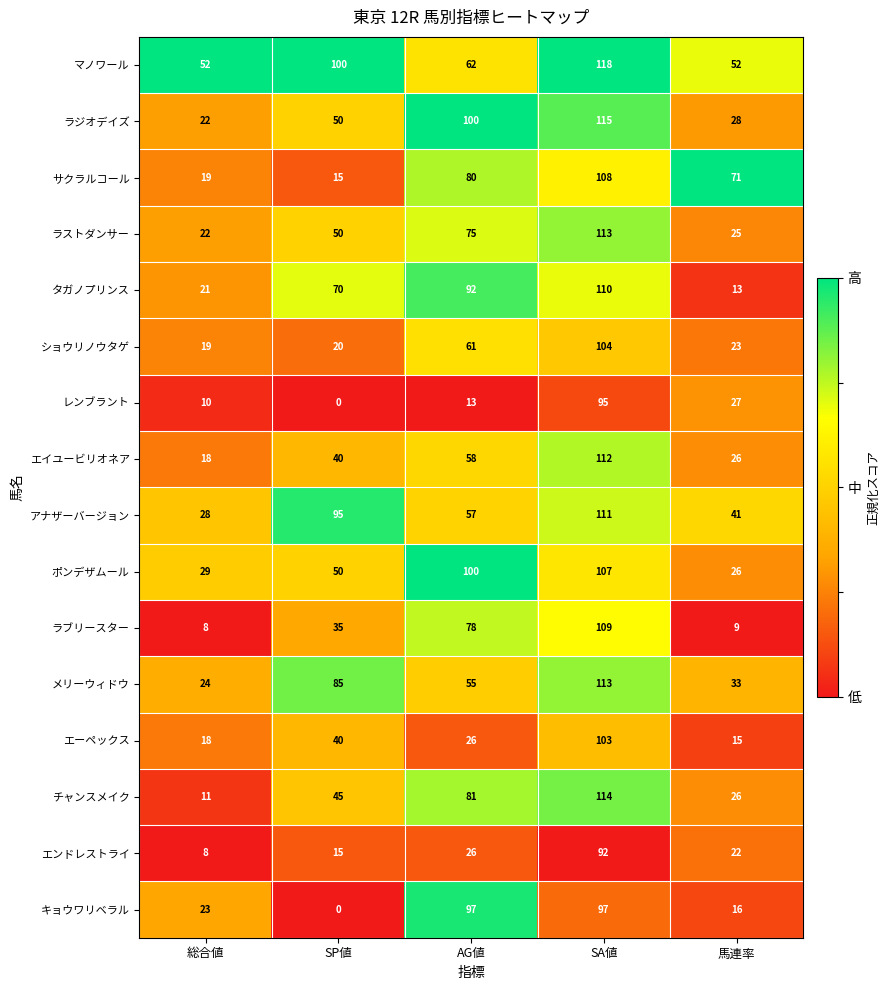

What is the difference between the エンドレストライ values at 総合値 and 馬連率?

14